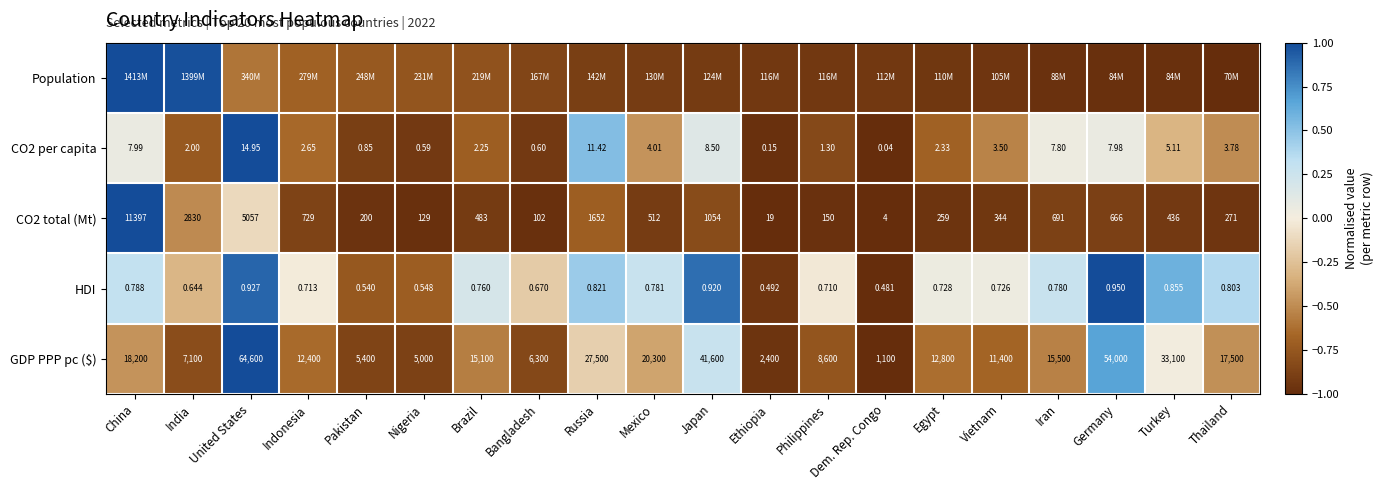

Which has a higher value, Vietnam or Turkey?

Vietnam